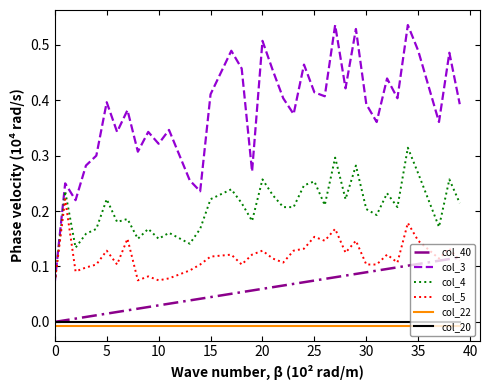

Does the chart display data point markers on the line(s)?

No